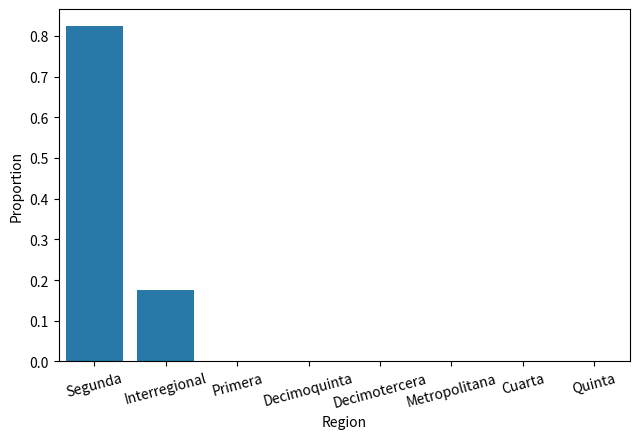

What is the sum of all values?

1.0